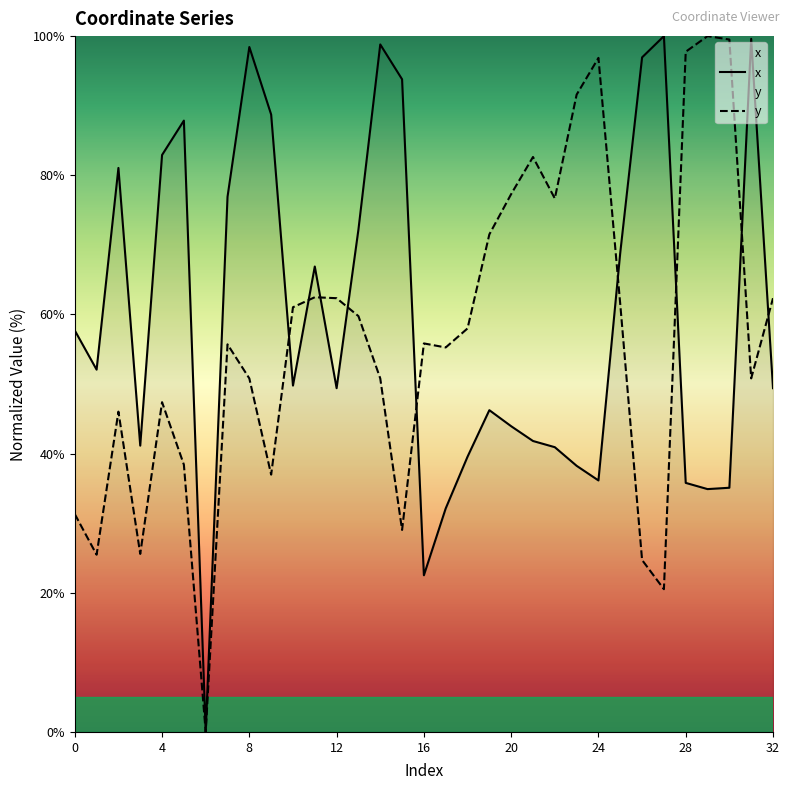

Between 17 and 26, which series saw the biggest shift?

x